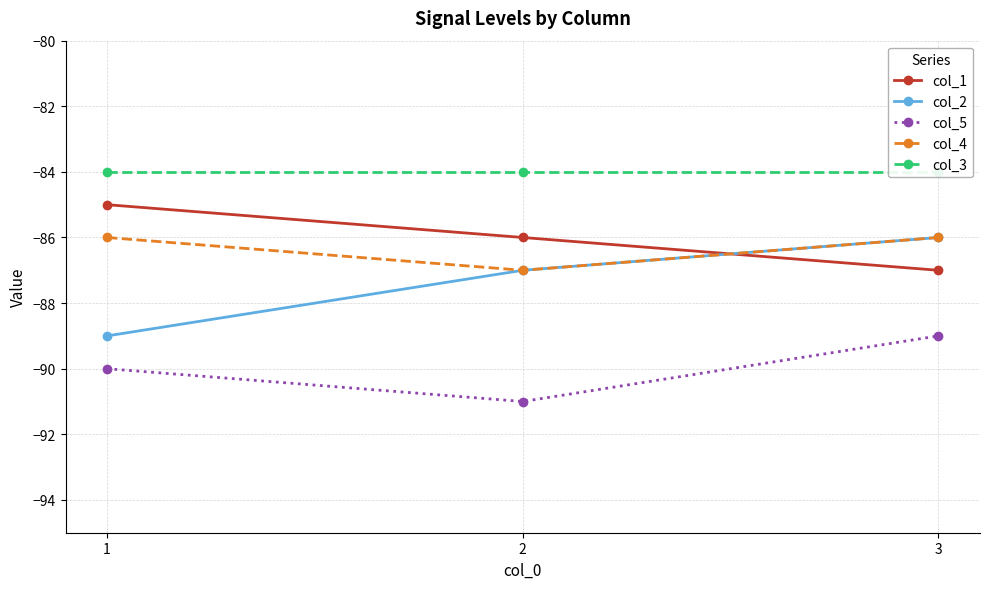

Is the value of col_3 at 1 greater than the value of col_1 at 1?

Yes